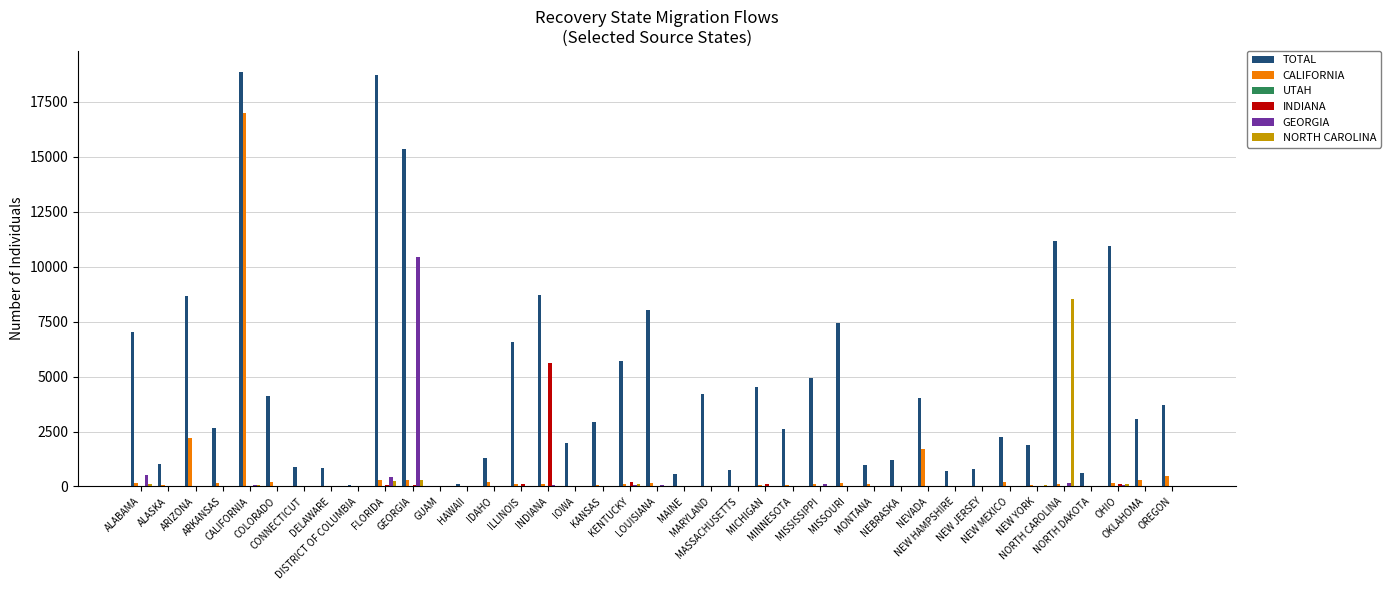

How many groups of bars are there?

39